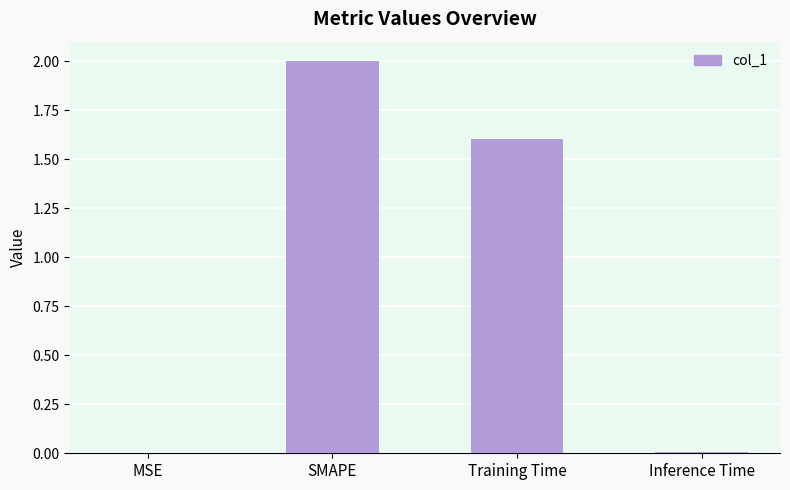

The chart shows a value of 1.6 at Training Time. True or false?

True